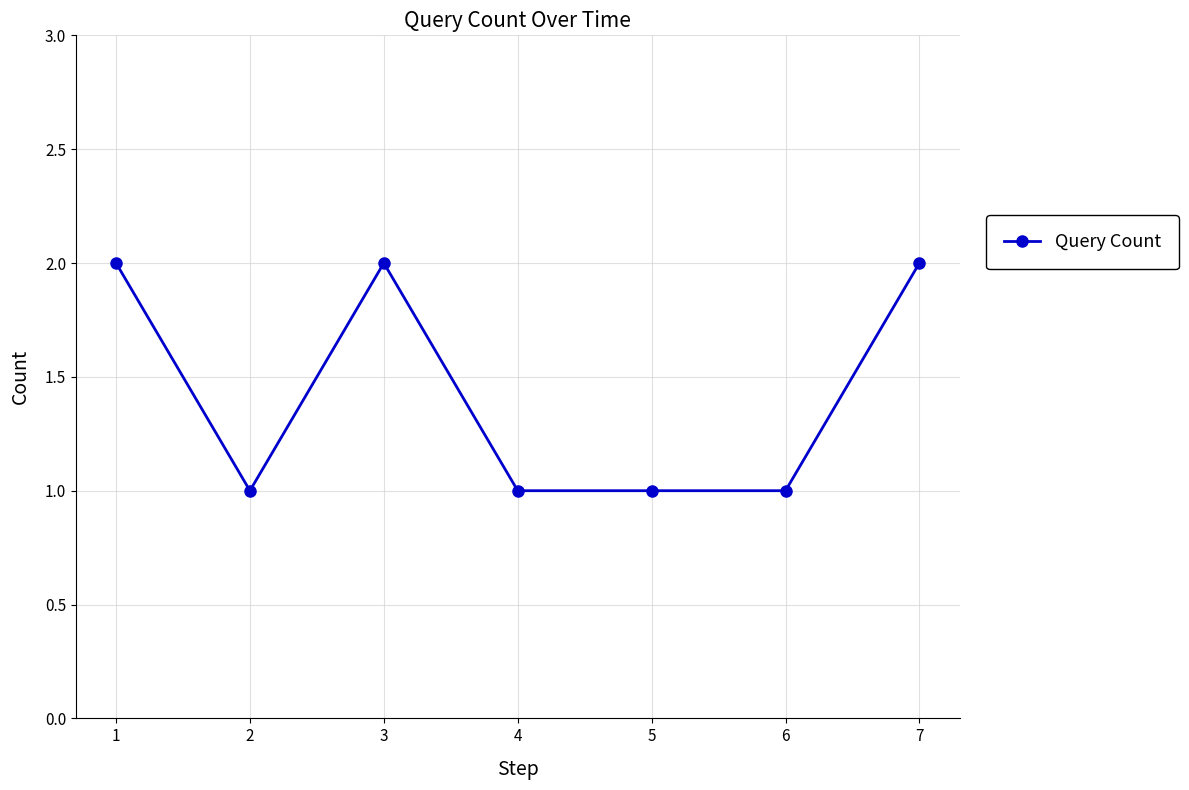

Reading right to left, extract all data points from this chart.

7=2	6=1	5=1	4=1	3=2	2=1	1=2